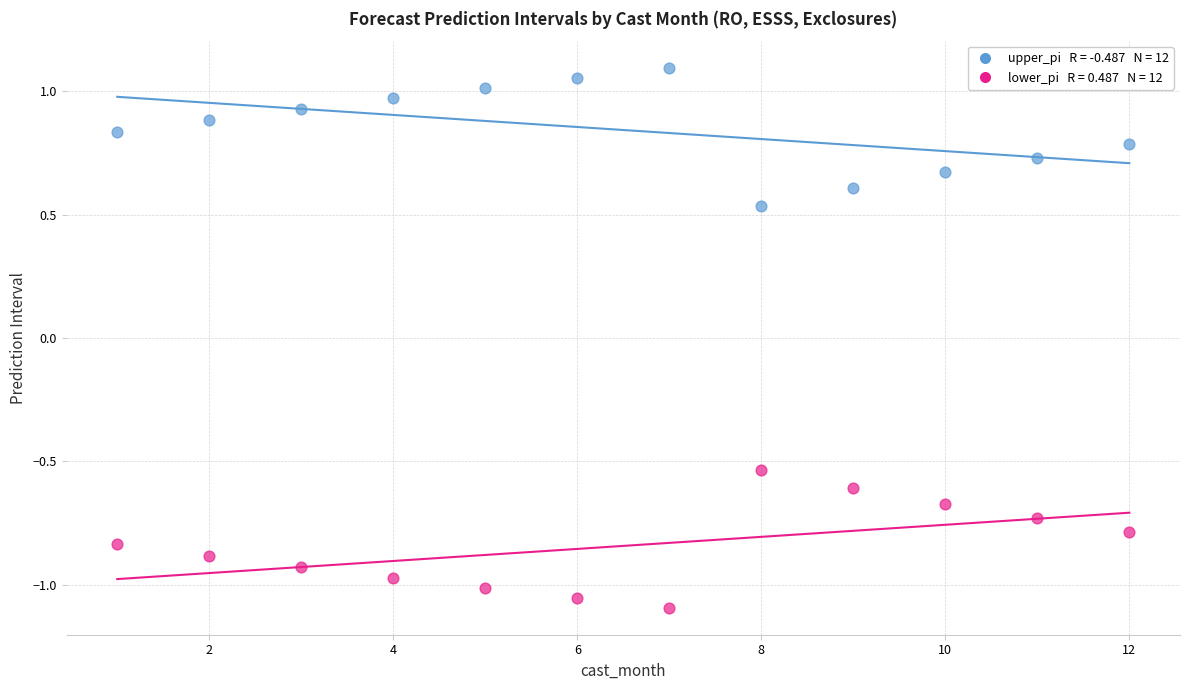

Across all data points, what is the range of X values (max minus min)?

11.0